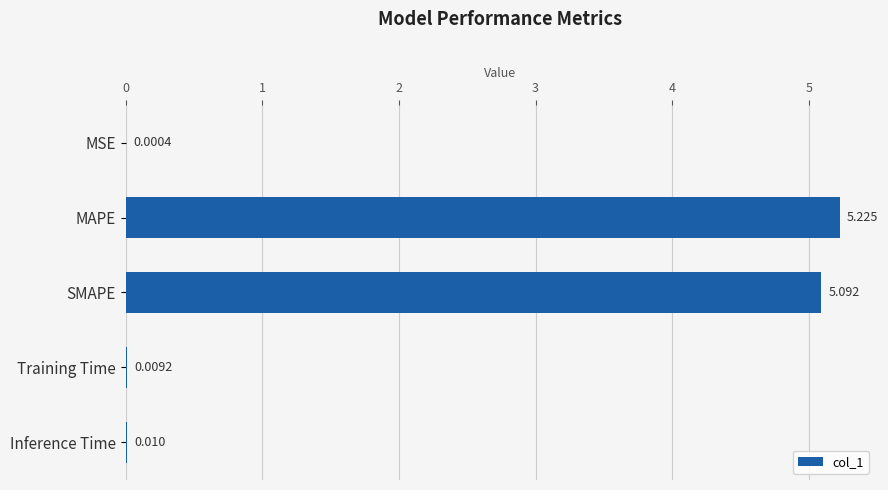

Which label corresponds to the largest value in the chart?

MAPE